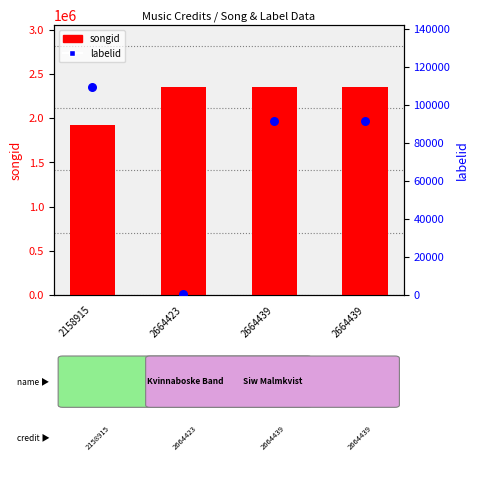

Which series has the largest total across all categories?

songid